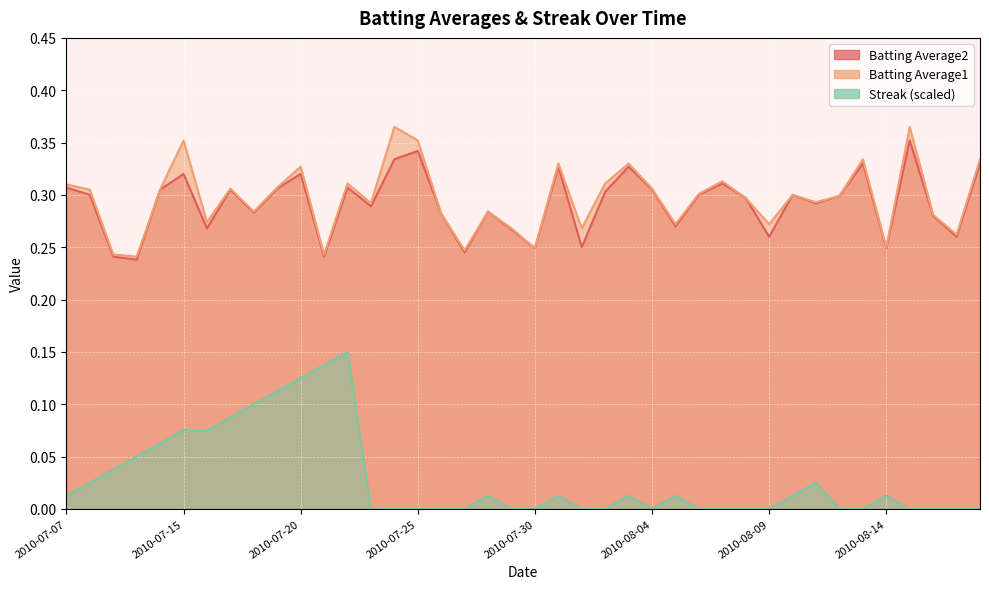

In Batting Average2, how many points are lower than both neighbors (excluding endpoints)?

13